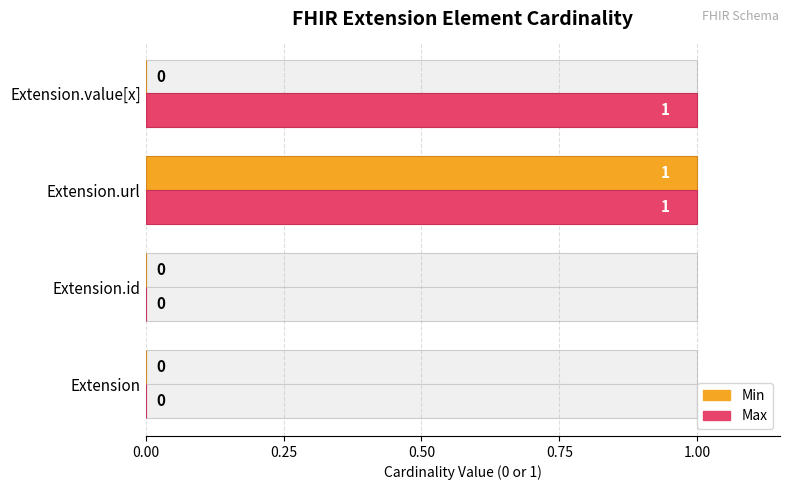

Between 0.75 and 0.25, which is larger?

0.75